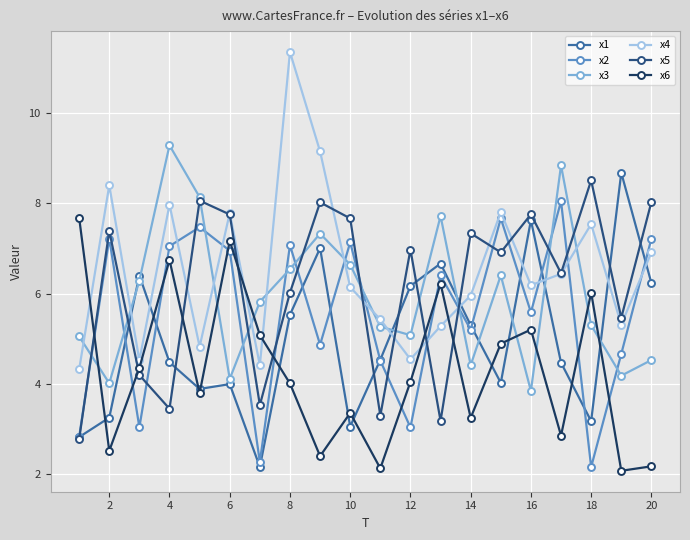

What is the value of the x3 point at the 12th from the left?

5.1